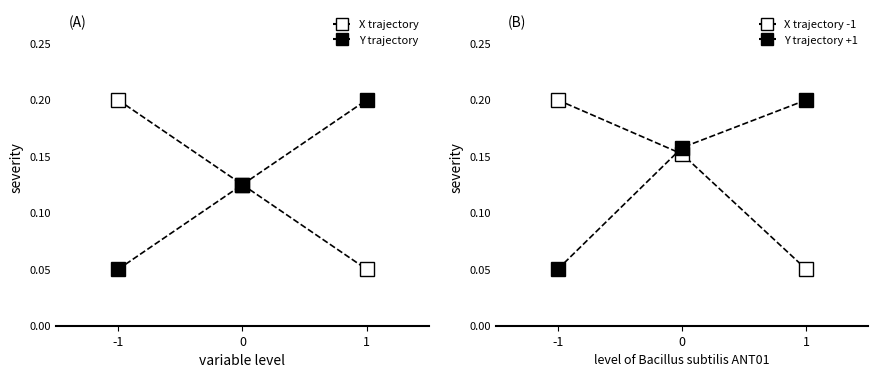

Count the number of categories in the chart.

3